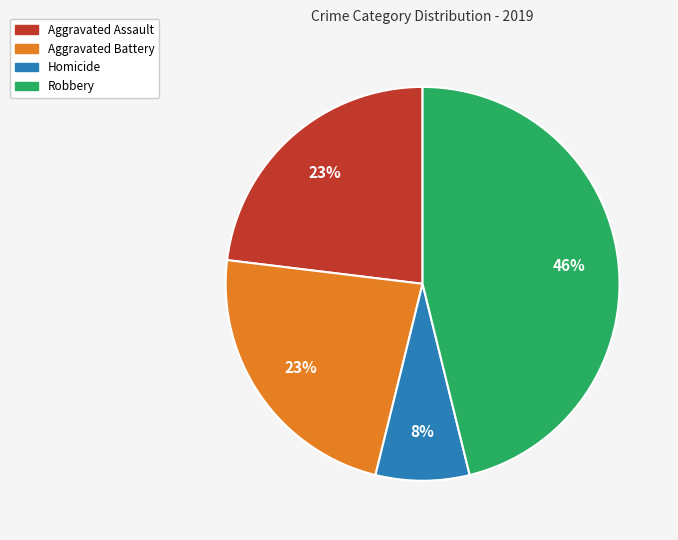

How many segments does this pie chart have?

4